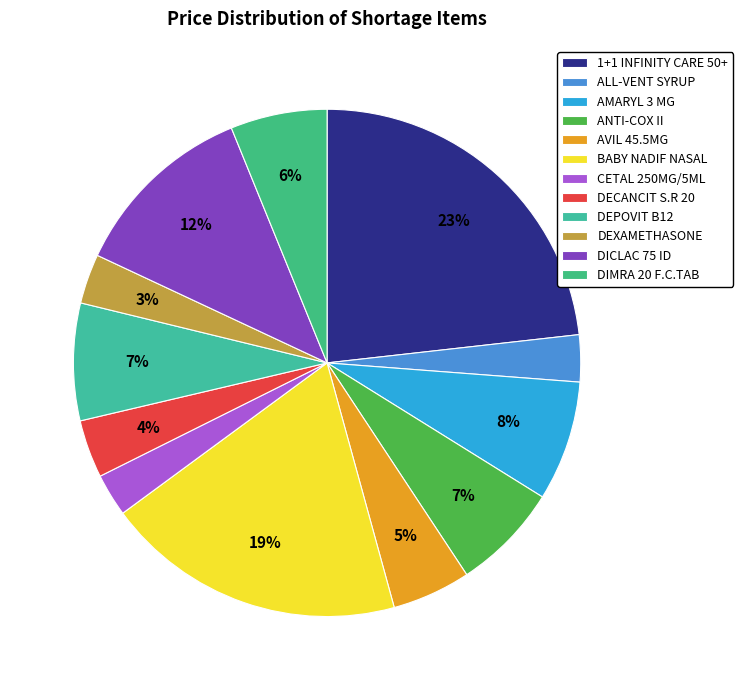

How many segments does this pie chart have?

12